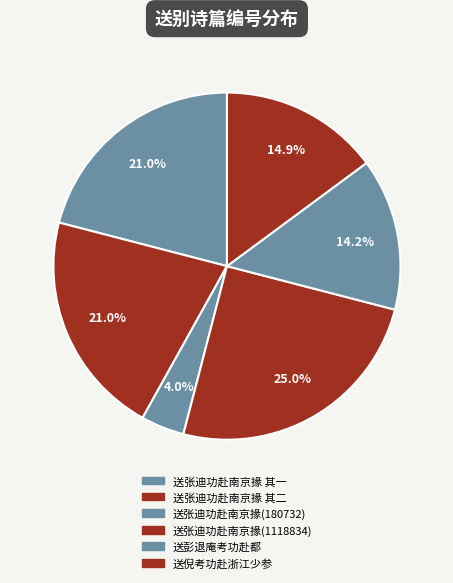

Is the sum of 送彭退庵考功赴都 and 送张迪功赴南京掾 其二 greater than half?

No